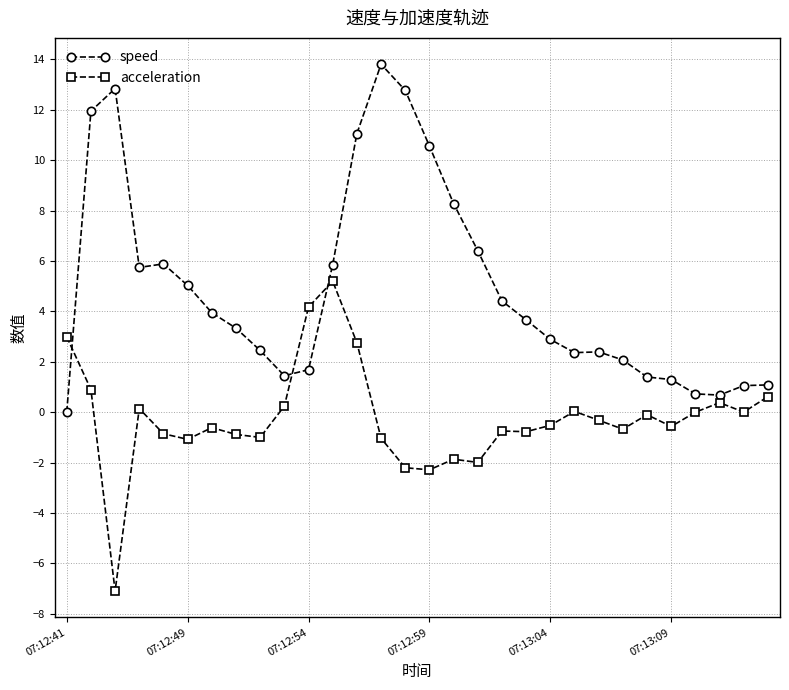

What is the minimum value for acceleration?

-7.1